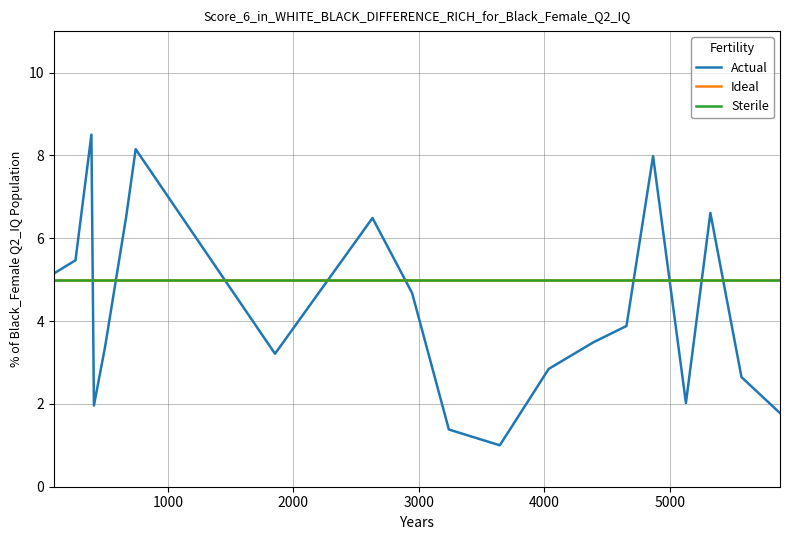

Which series has the largest total across all categories?

Ideal